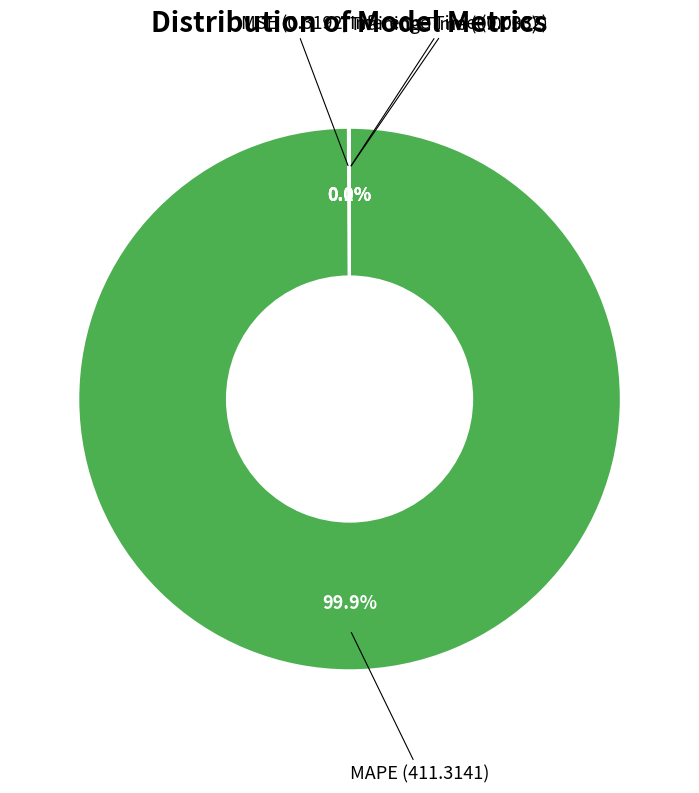

Does MAPE account for over 50% of the chart?

Yes